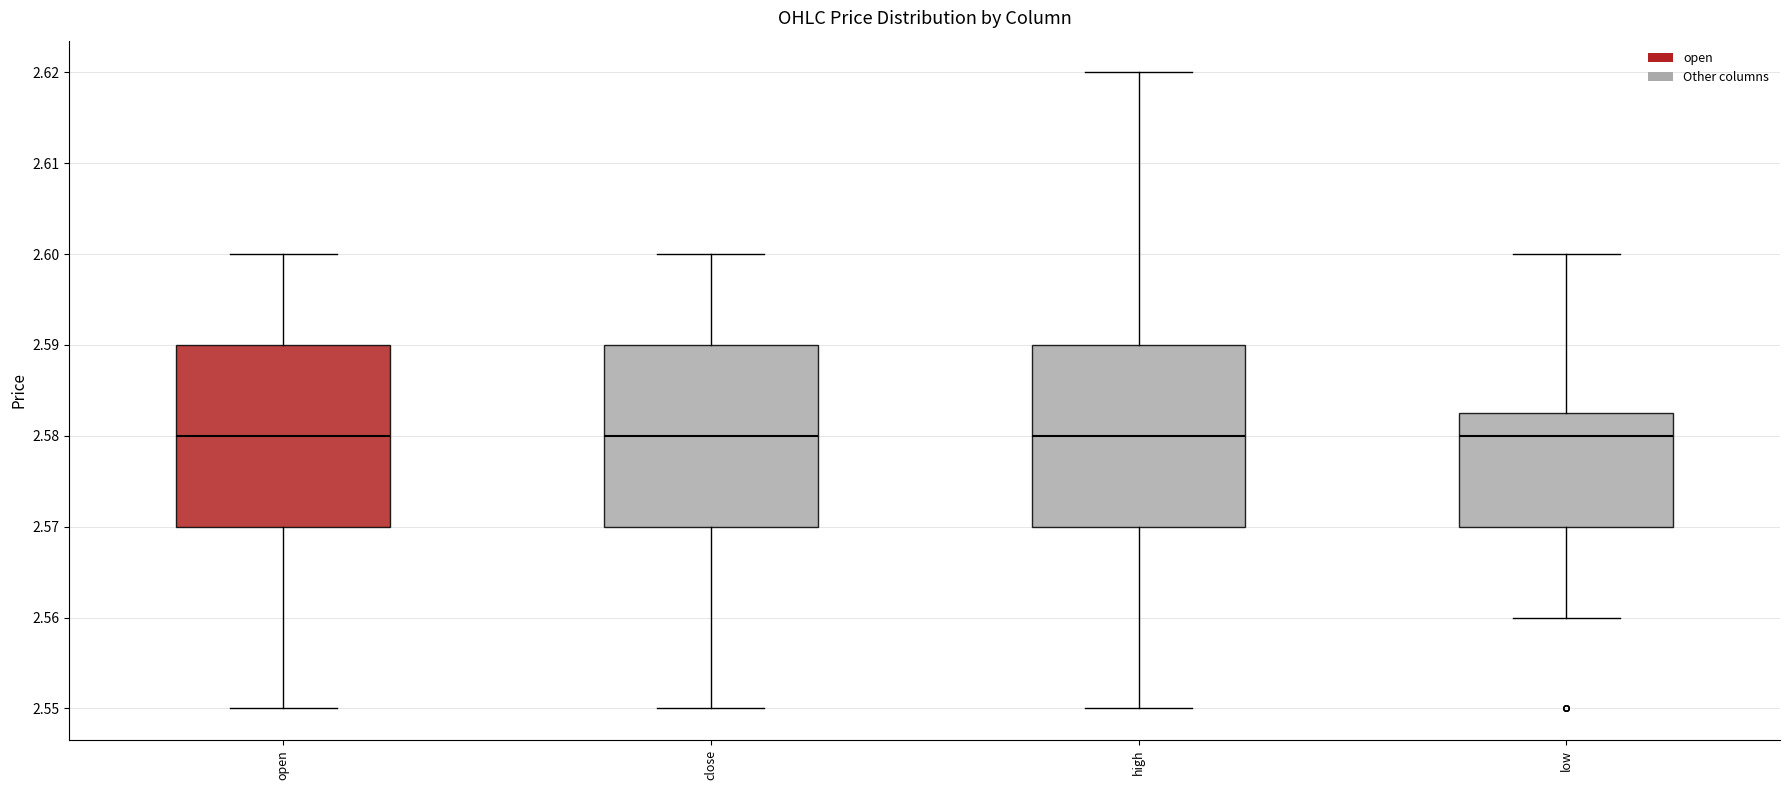

Reading left to right, read every box against the y-axis: the position of its median line, the range the box covers, and the ends of its whiskers. The values are not printed on the chart, so give them approximately, as read against the axis.

open: median 2.580, box 2.570 to 2.590, whiskers 2.550 to 2.600
close: median 2.580, box 2.570 to 2.590, whiskers 2.550 to 2.600
high: median 2.580, box 2.570 to 2.590, whiskers 2.550 to 2.620
low: median 2.580, box 2.570 to 2.583, whiskers 2.560 to 2.600